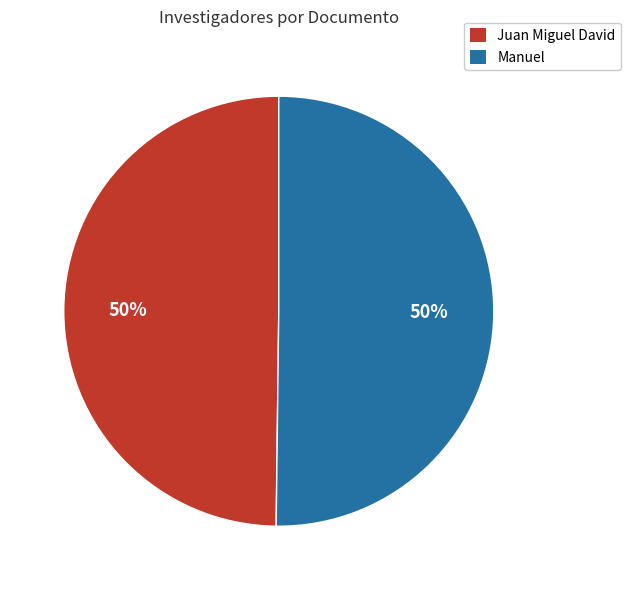

Approximately how many times larger is the value at Manuel compared to Juan Miguel David?

1.0